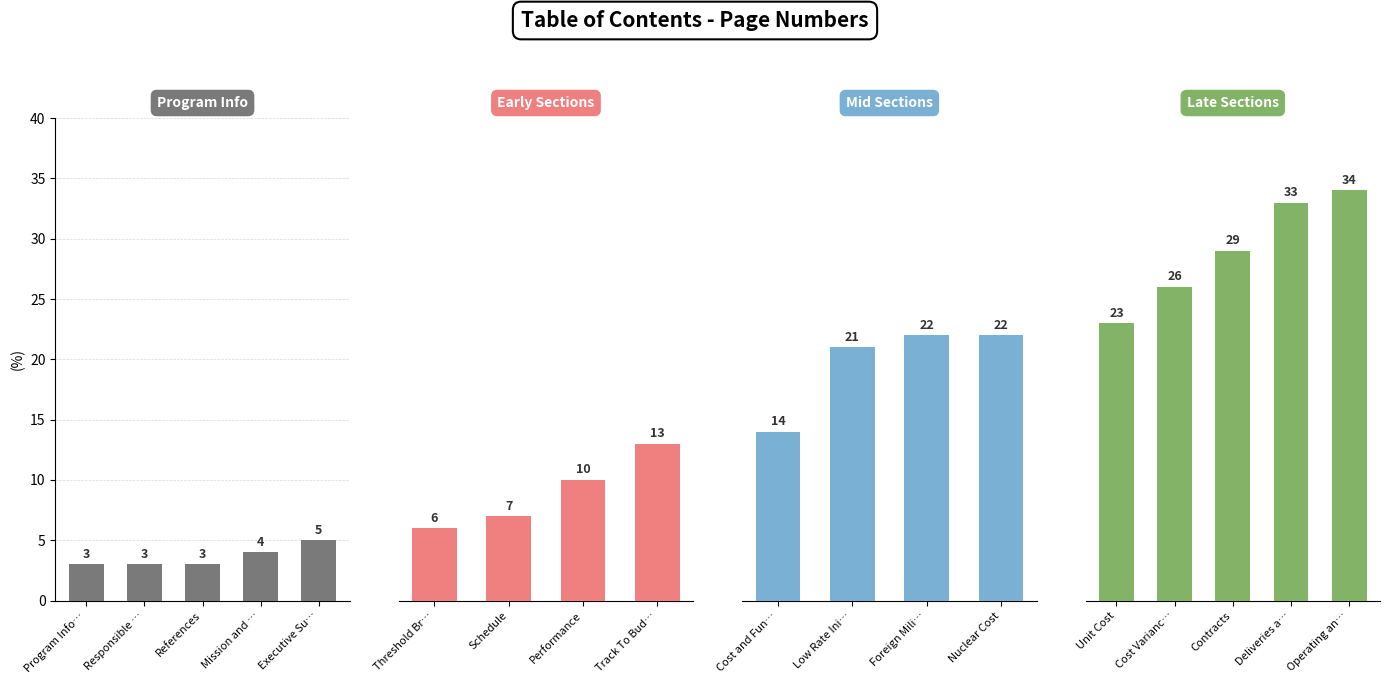

Approximately how many times larger is the value at Nuclear Cost compared to Responsible Office?

7.3